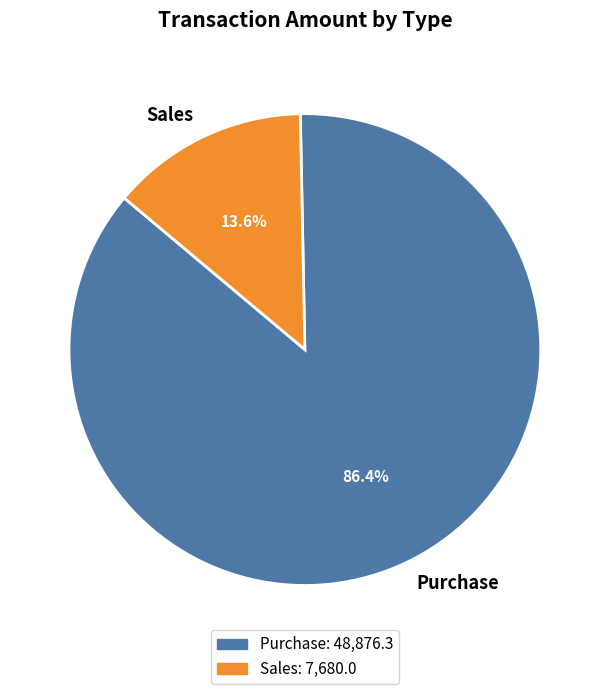

Count the number of slices in the pie.

2